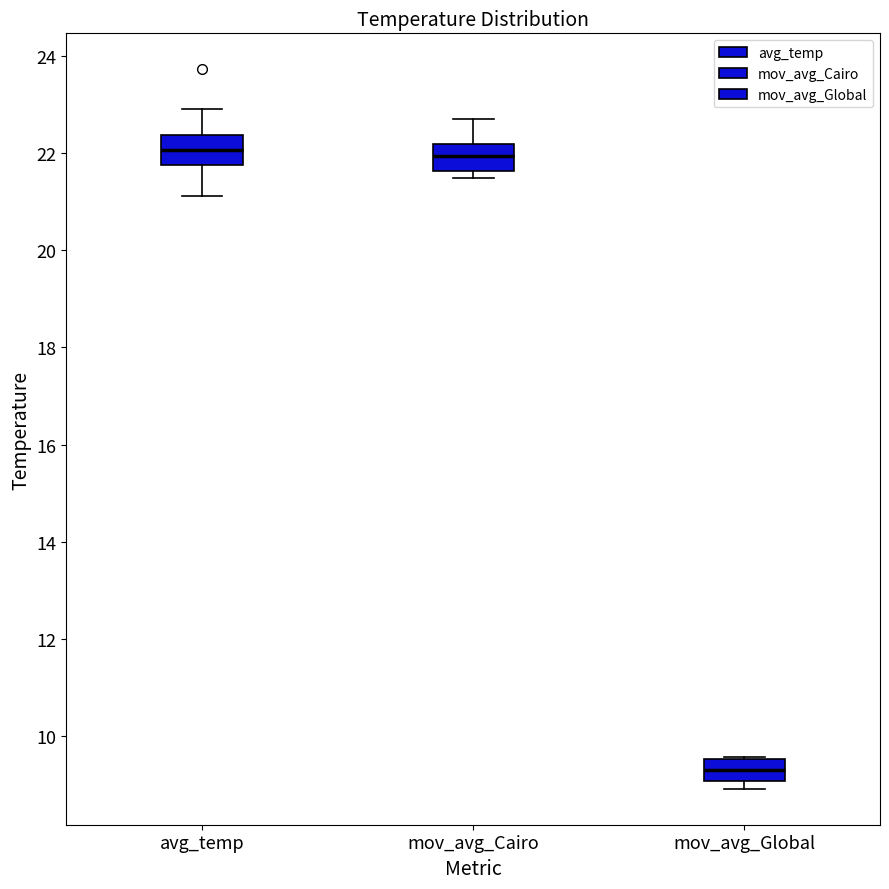

Where does the upper whisker of the box for mov_avg_Cairo end on the y-axis? The values are not printed on the chart, so give them approximately, as read against the axis.

22.6